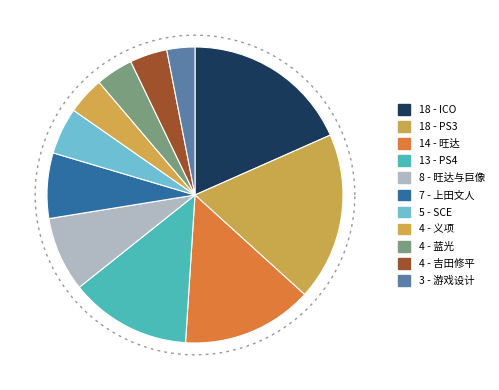

How many slices are in this pie chart?

11